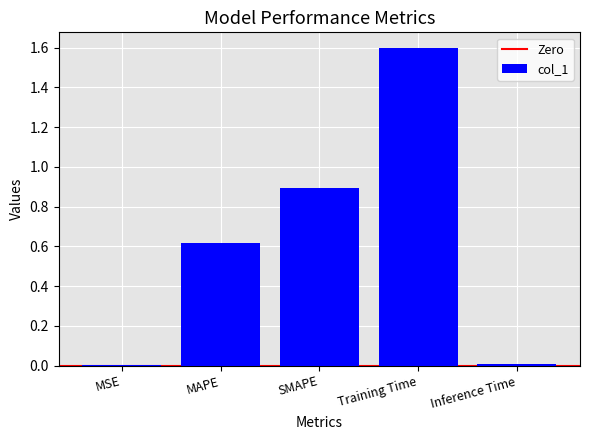

What is the sum of all values?

3.1